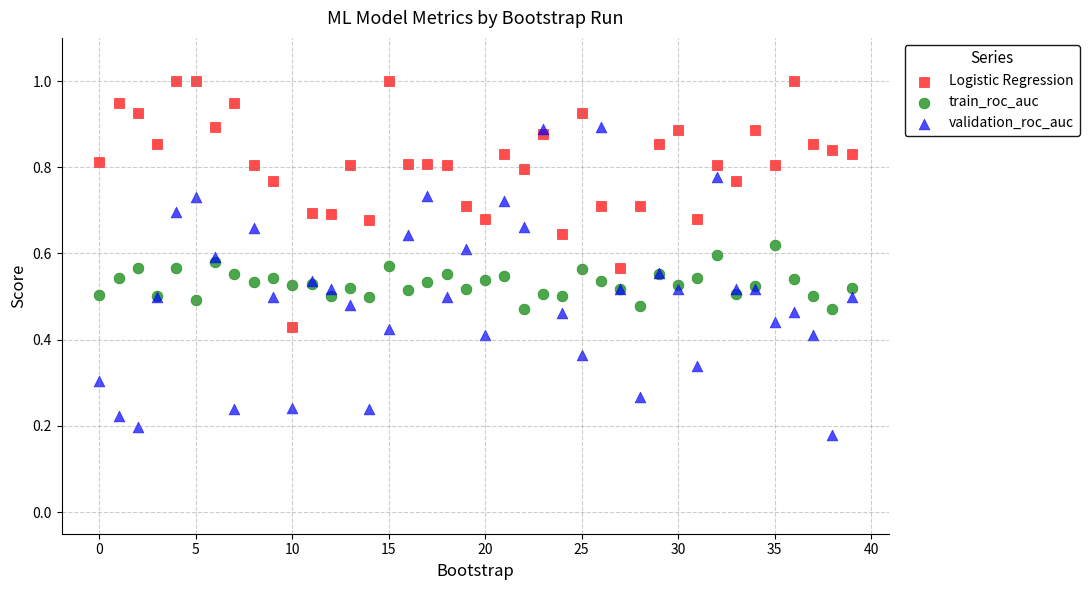

Which series has the widest spread of Y values?

validation_roc_auc